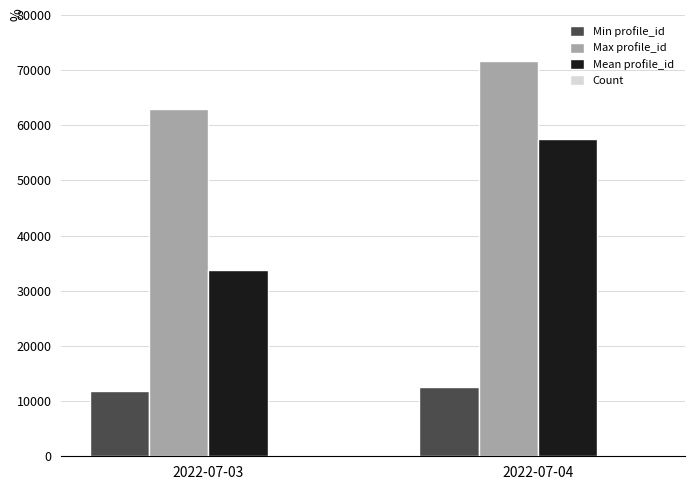

Is it true that Max profile_id equals 71697 at 2022-07-04?

True